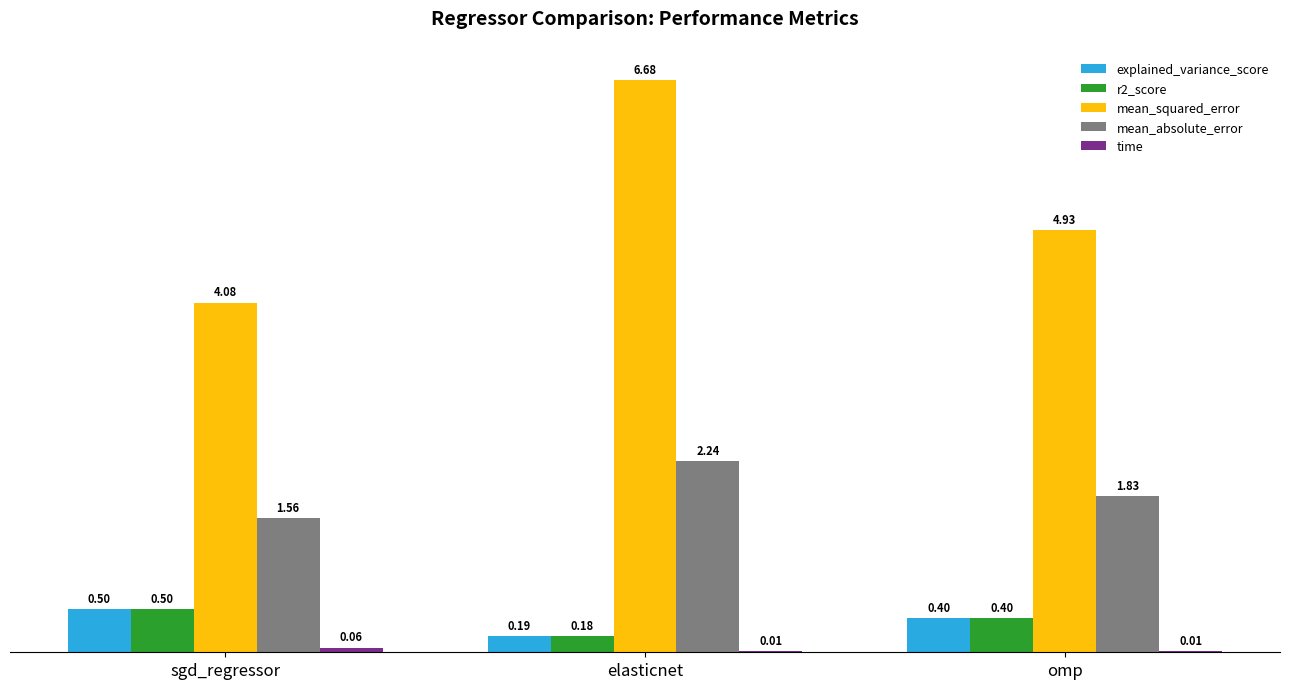

How many groups of bars are there?

3